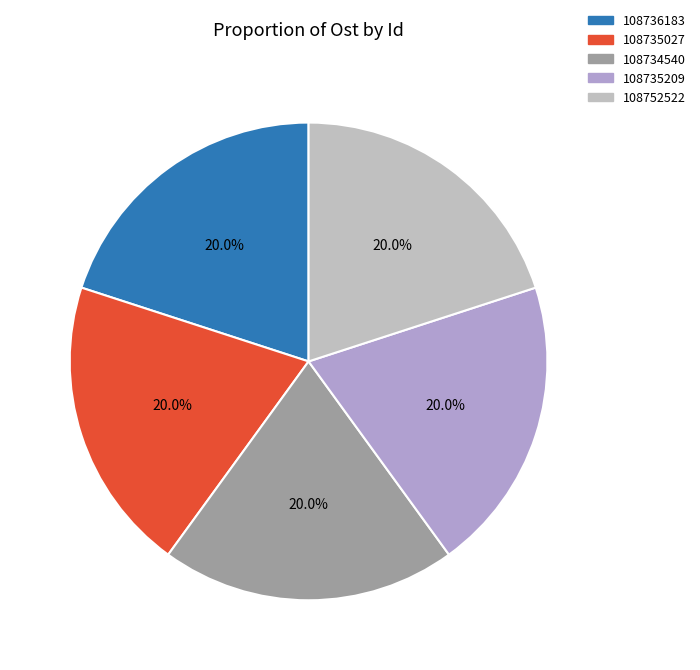

True or false: 108735209 accounts for 20% of the total.

True